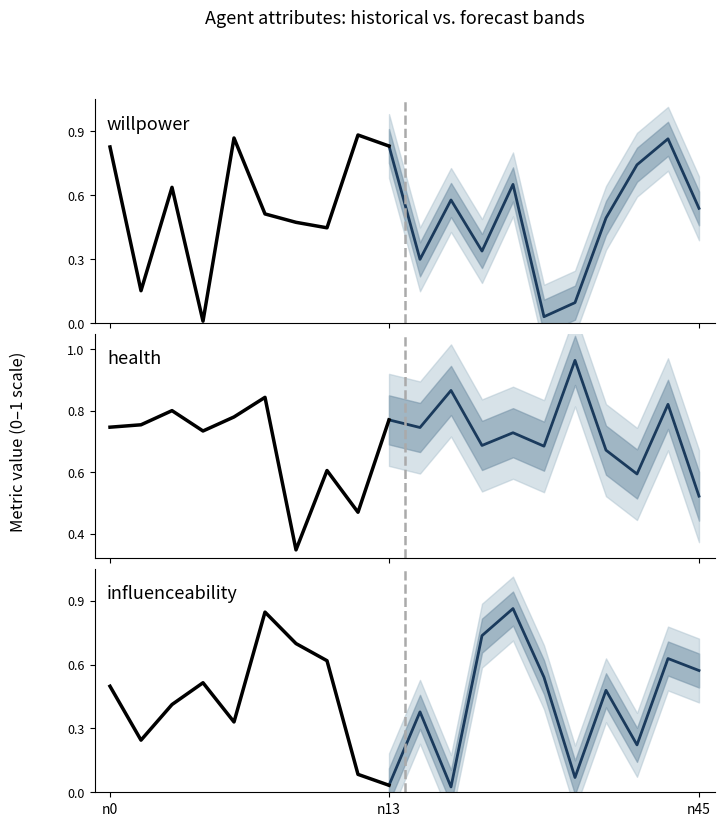

Between n10 and n35, which is larger?

n10